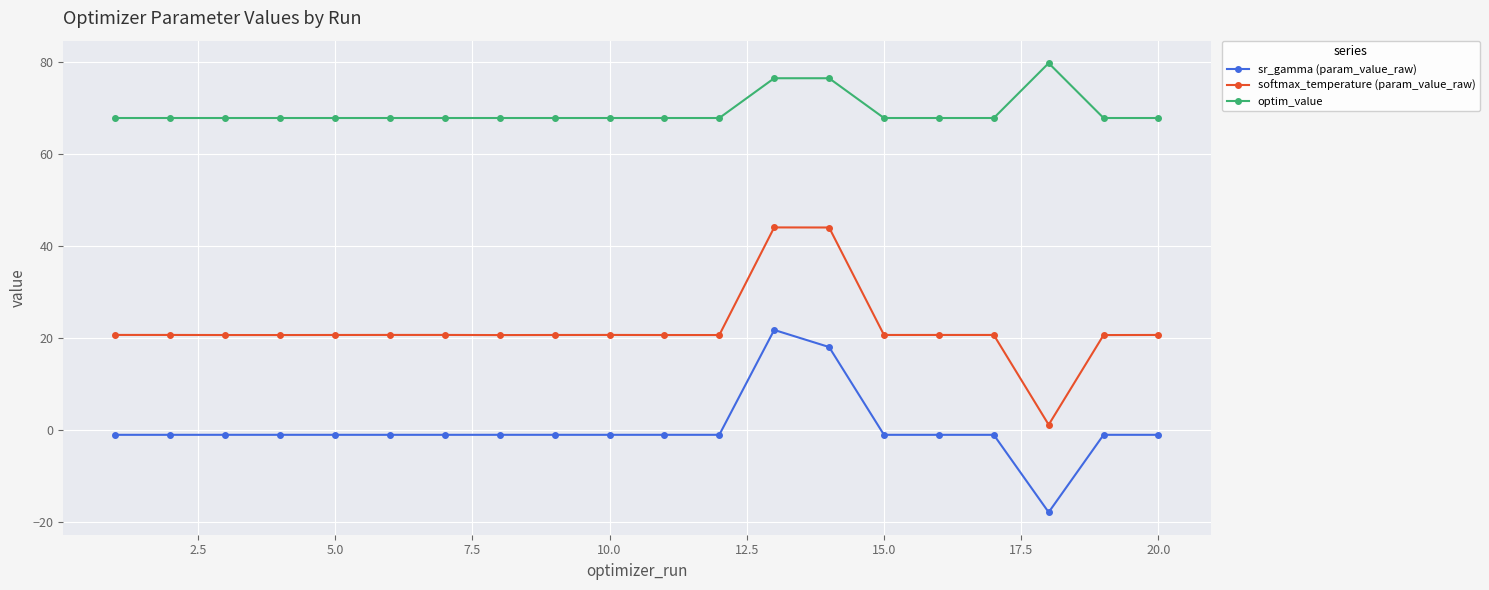

Which series has the largest range (max minus min)?

softmax_temperature (param_value_raw)